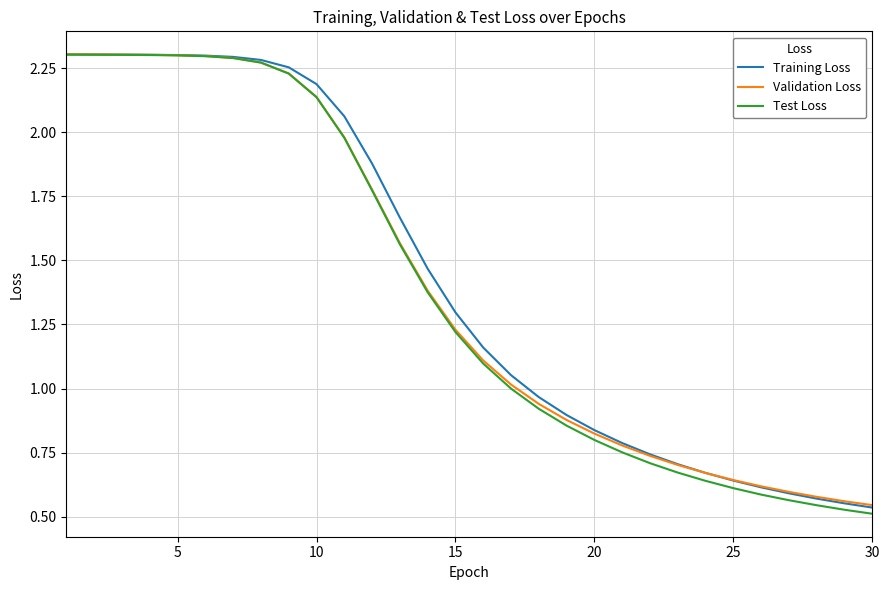

What is the maximum value shown in the chart?

2.3